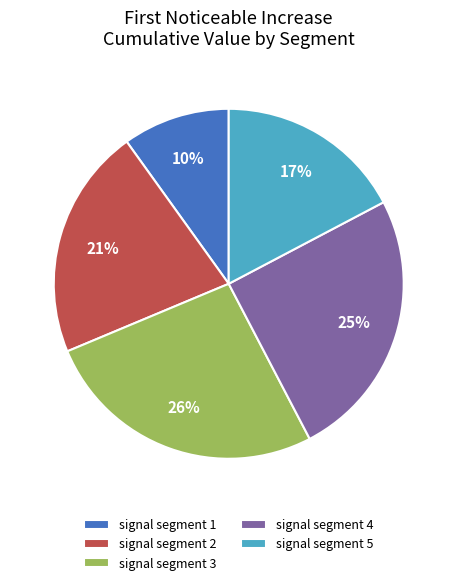

Which has a higher value, signal segment 4 or signal segment 1?

signal segment 4